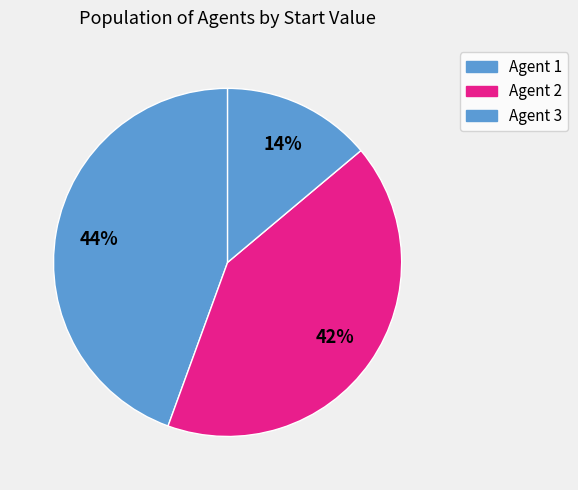

What is the largest slice in the pie chart?

Agent 1